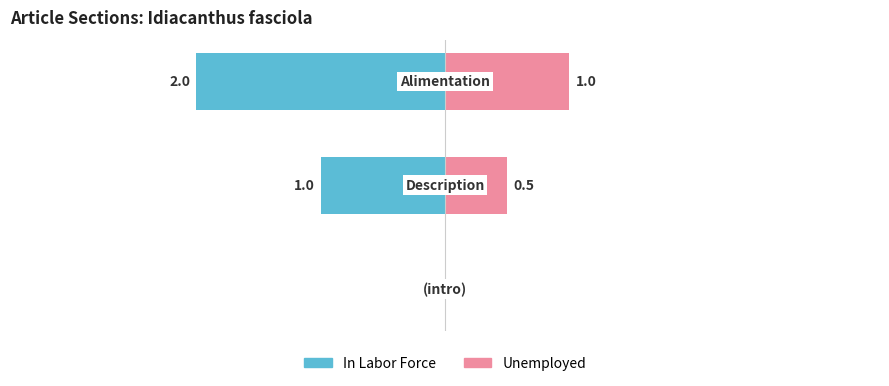

What is the value of the Unemployed bar at the 2nd from the left?

0.5